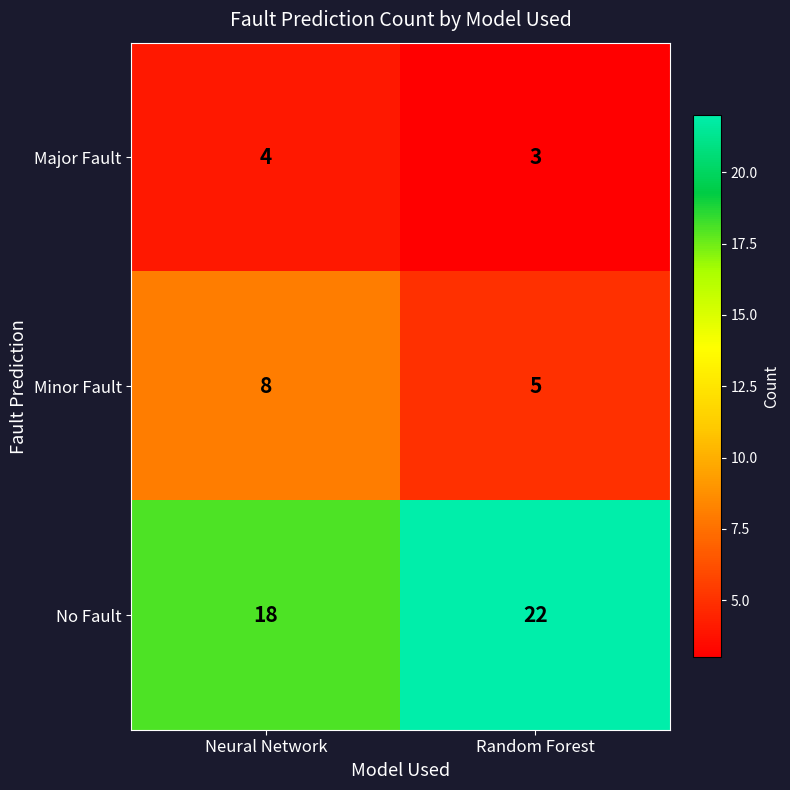

Reading left to right, extract all data points from this chart.

Major Fault: Neural Network=4	Random Forest=3
Minor Fault: Neural Network=8	Random Forest=5
No Fault: Neural Network=18	Random Forest=22